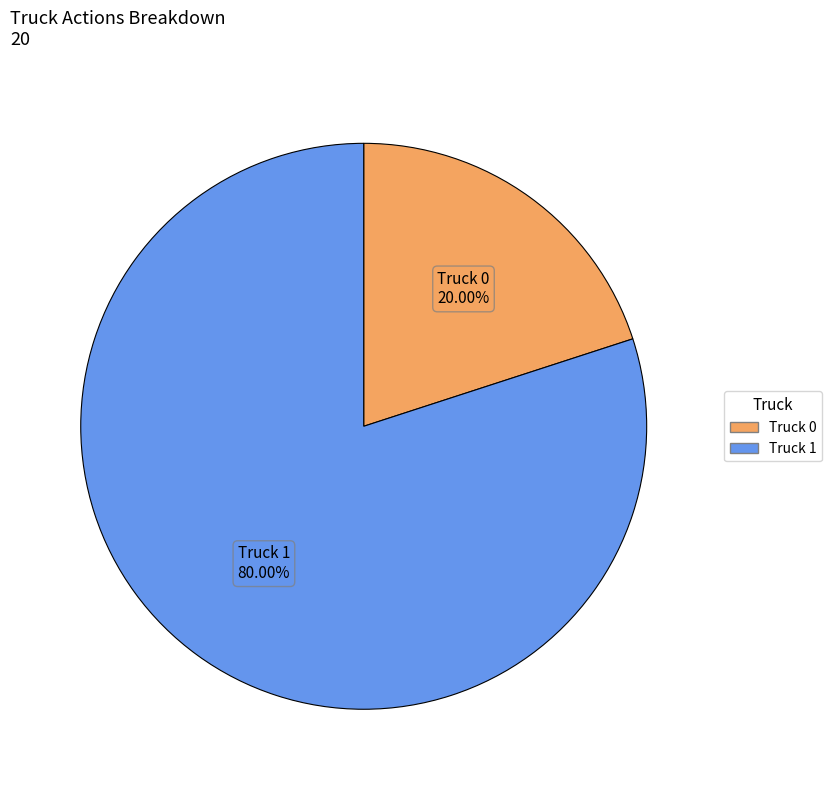

To the nearest percent, what percentage of the pie is Truck 0?

20%